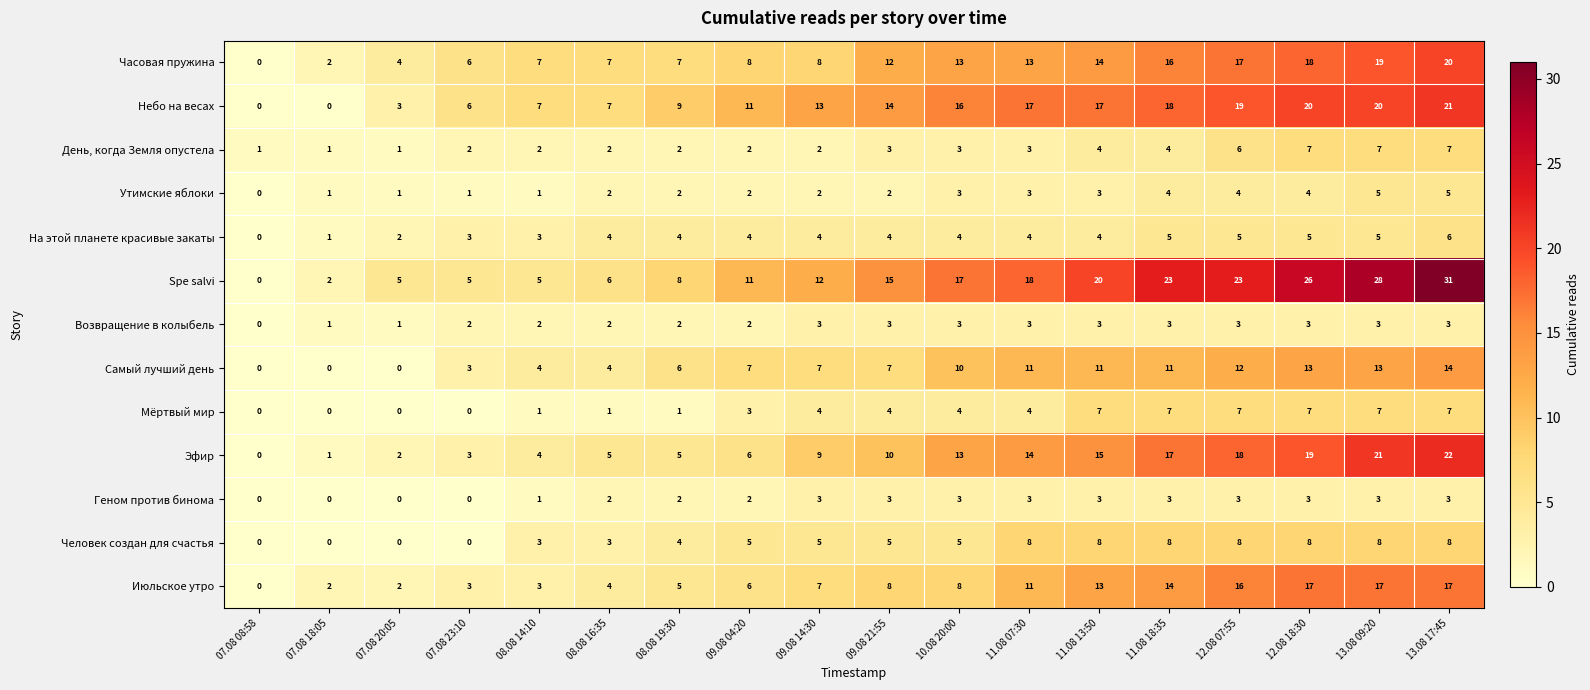

What is the difference between the second highest and second lowest values in the Эфир series?

20